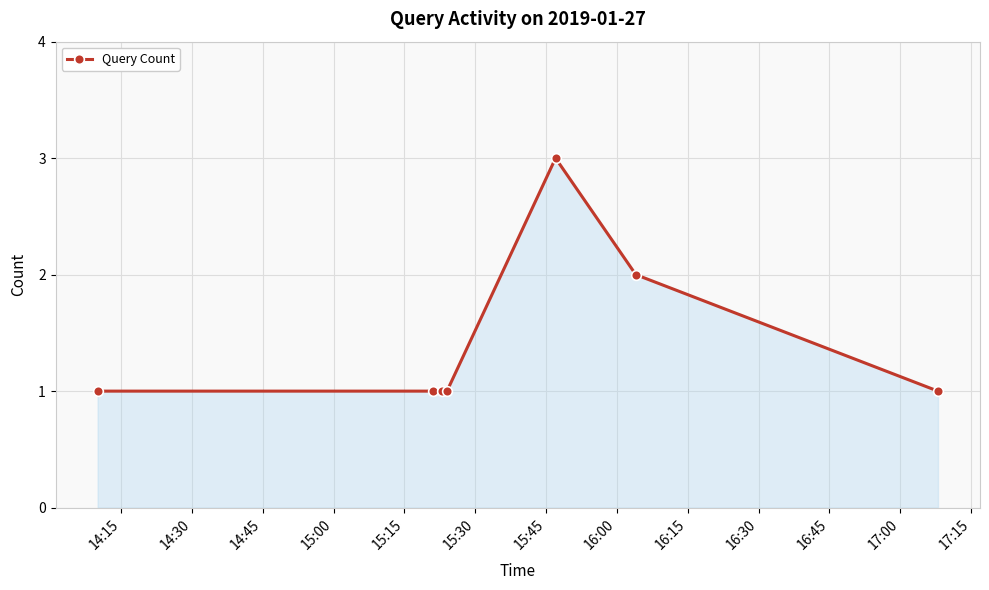

Reading left to right, what are all the values shown in this chart?

1	1	1	1	3	2	1